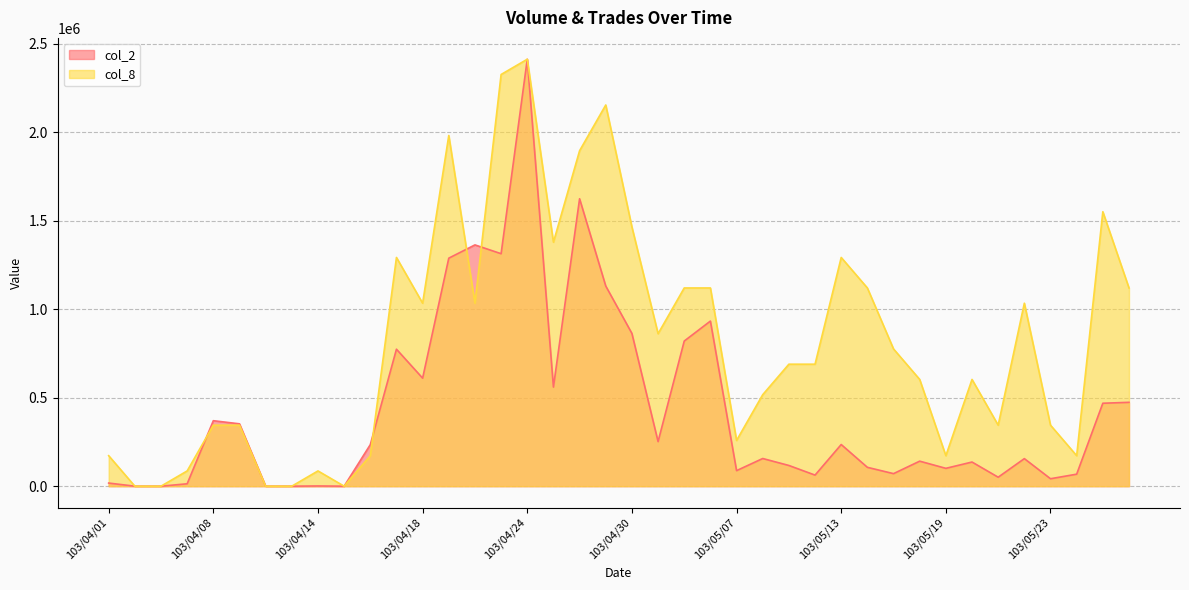

How many lines are shown in the chart?

2